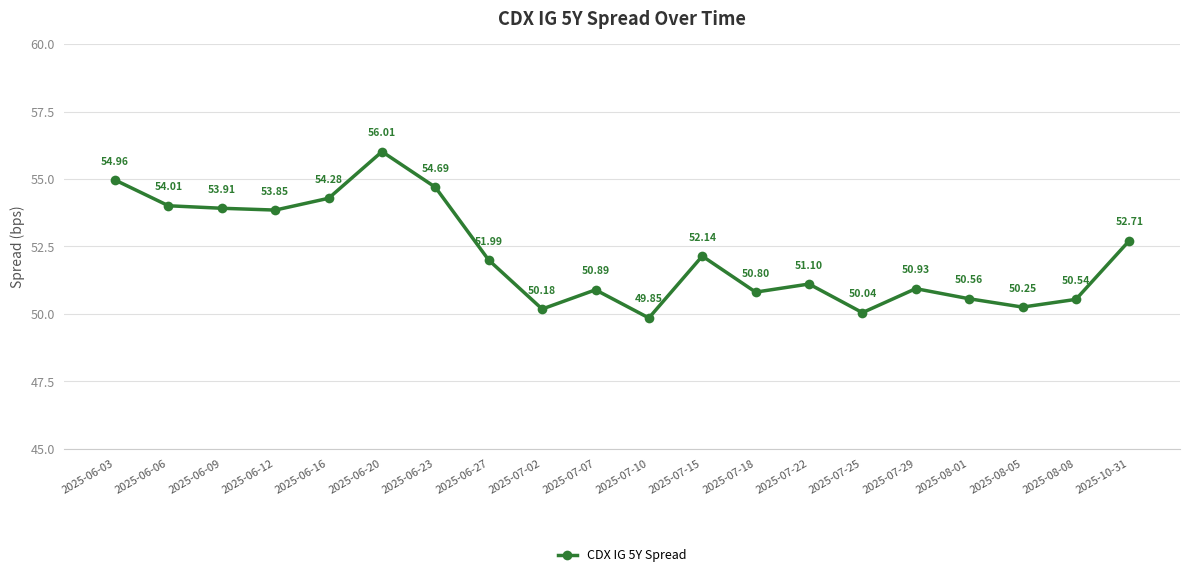

The value at 2025-07-29 is 75.8. True or false?

False